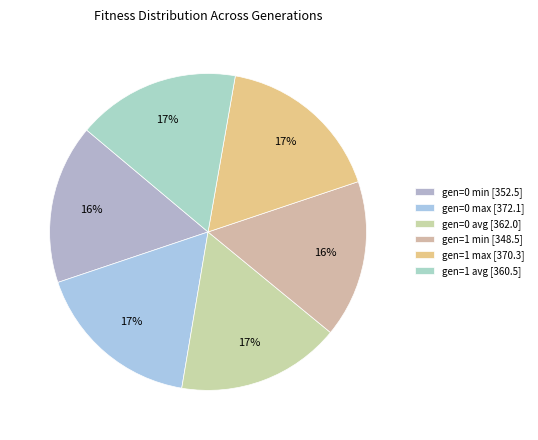

What is the largest slice in the pie chart?

gen=0 max